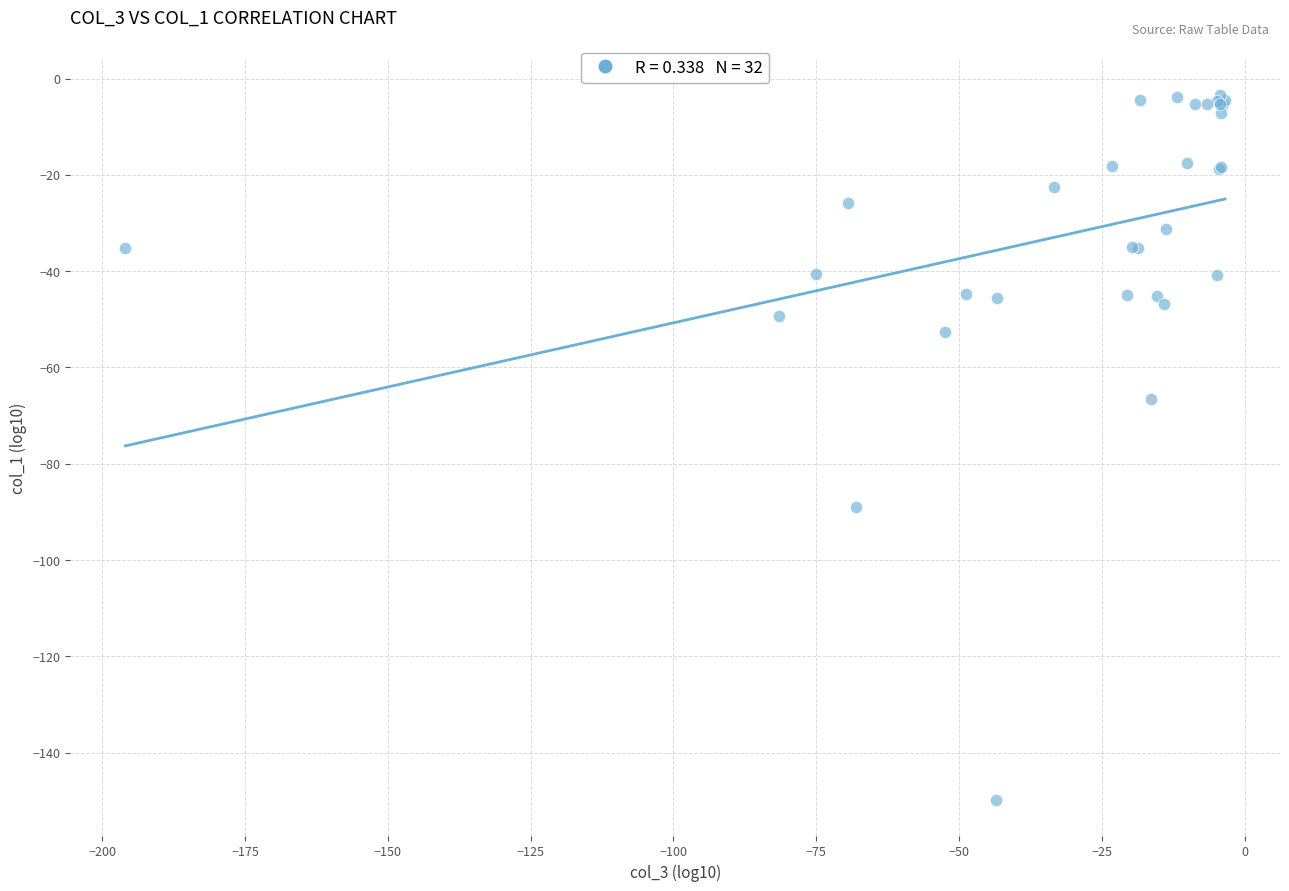

What Y value in the scatter plot is closest to -76?

-66.6